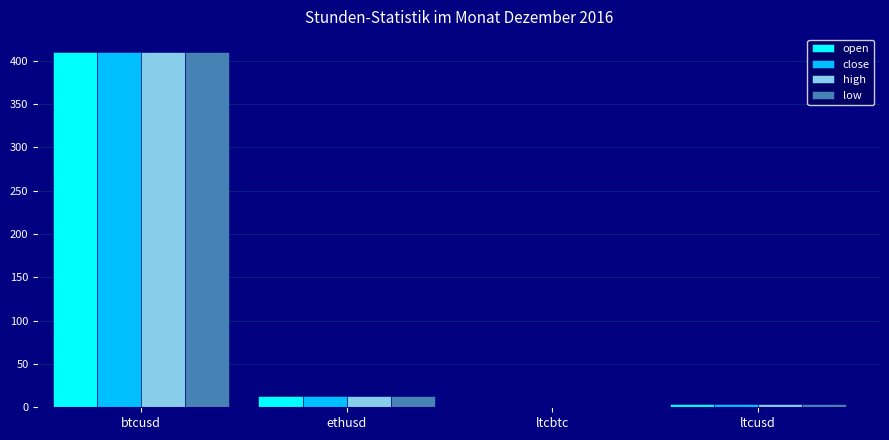

Is it true that low equals 410.0 at btcusd?

True